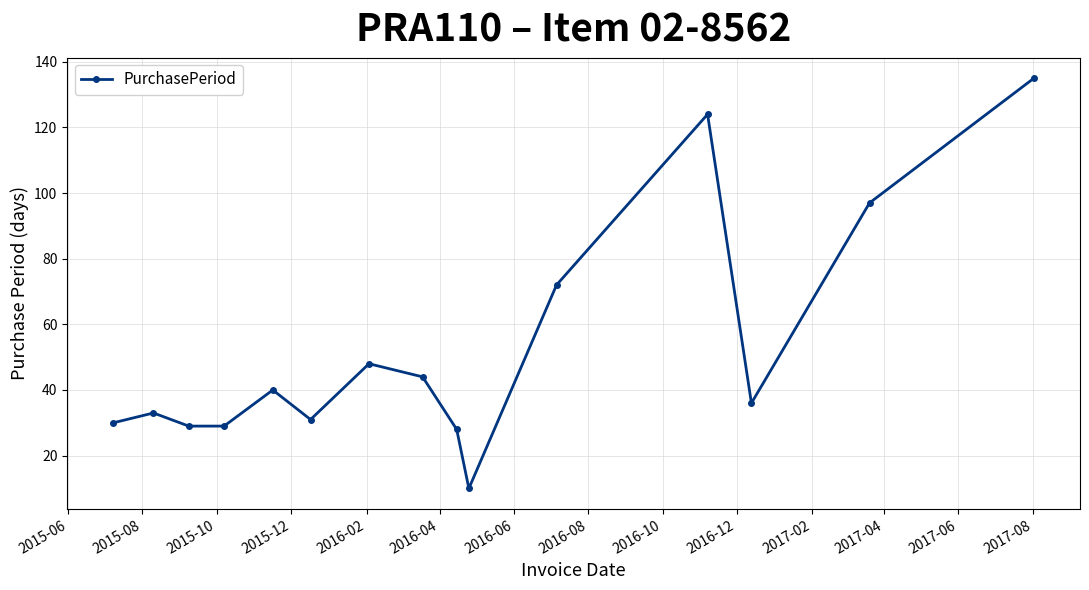

How many categories are shown in the chart?

15